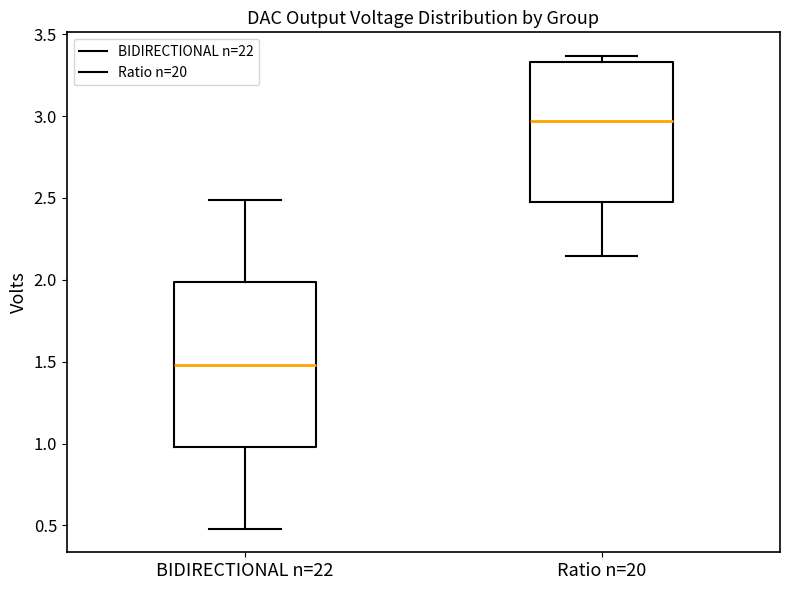

Reading left to right, transcribe this box plot: for each box, give where its median line is, the range the box spans, and where its two whiskers end, as read against the y-axis. The values are not printed on the chart, so give them approximately, as read against the axis.

BIDIRECTIONAL n=22: median 1.50, box 1.00 to 2.00, whiskers 0.50 to 2.50
Ratio n=20: median 2.95, box 2.50 to 3.35, whiskers 2.15 to 3.35 (just above the box's upper edge)